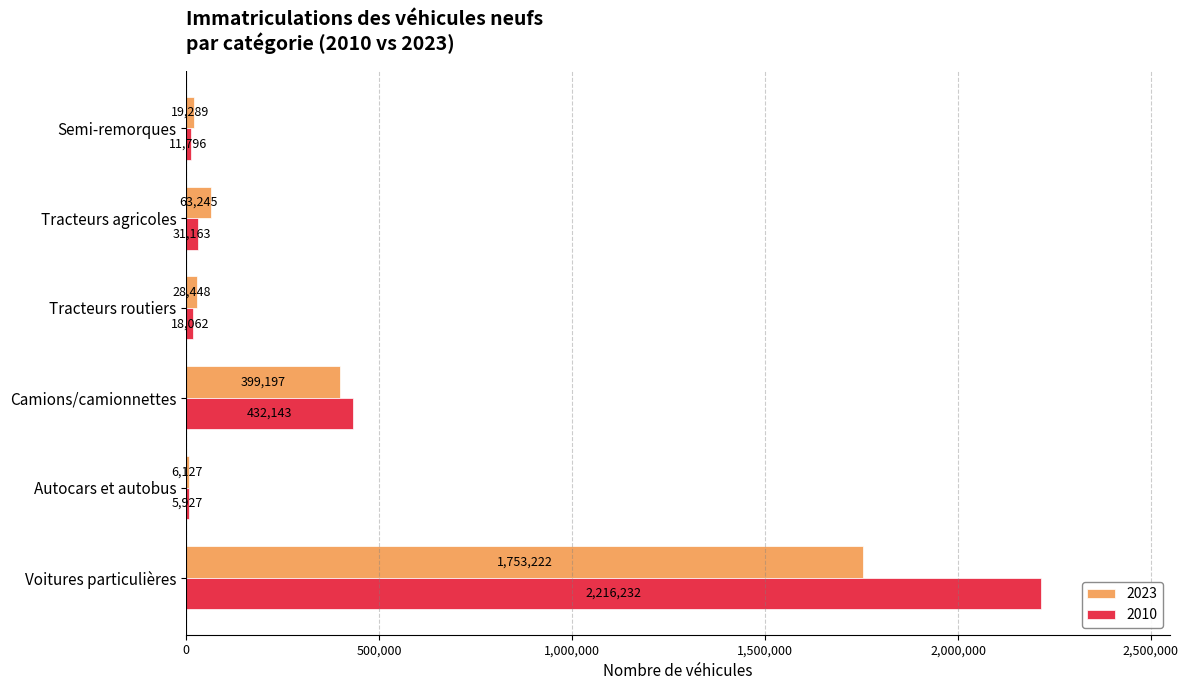

Read the 2023 value at Autocars et autobus, to the nearest 100.

6100